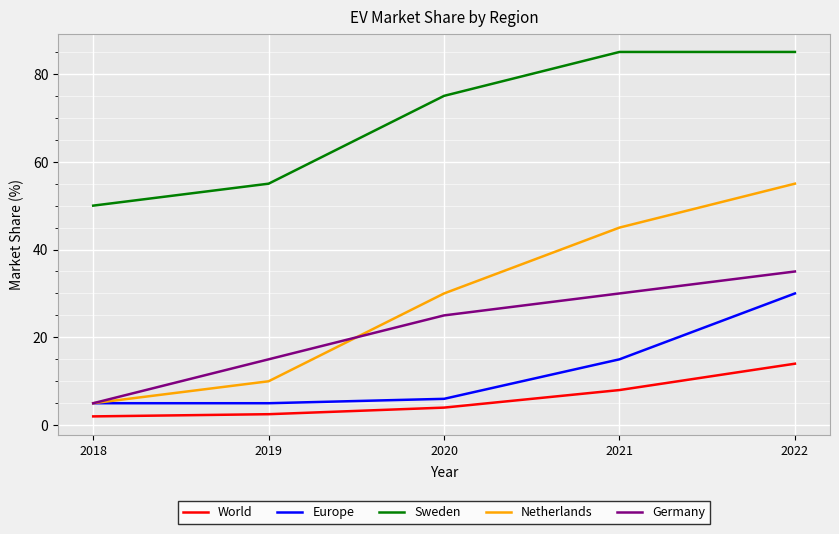

Which category has the lowest value in the Netherlands series?

2018